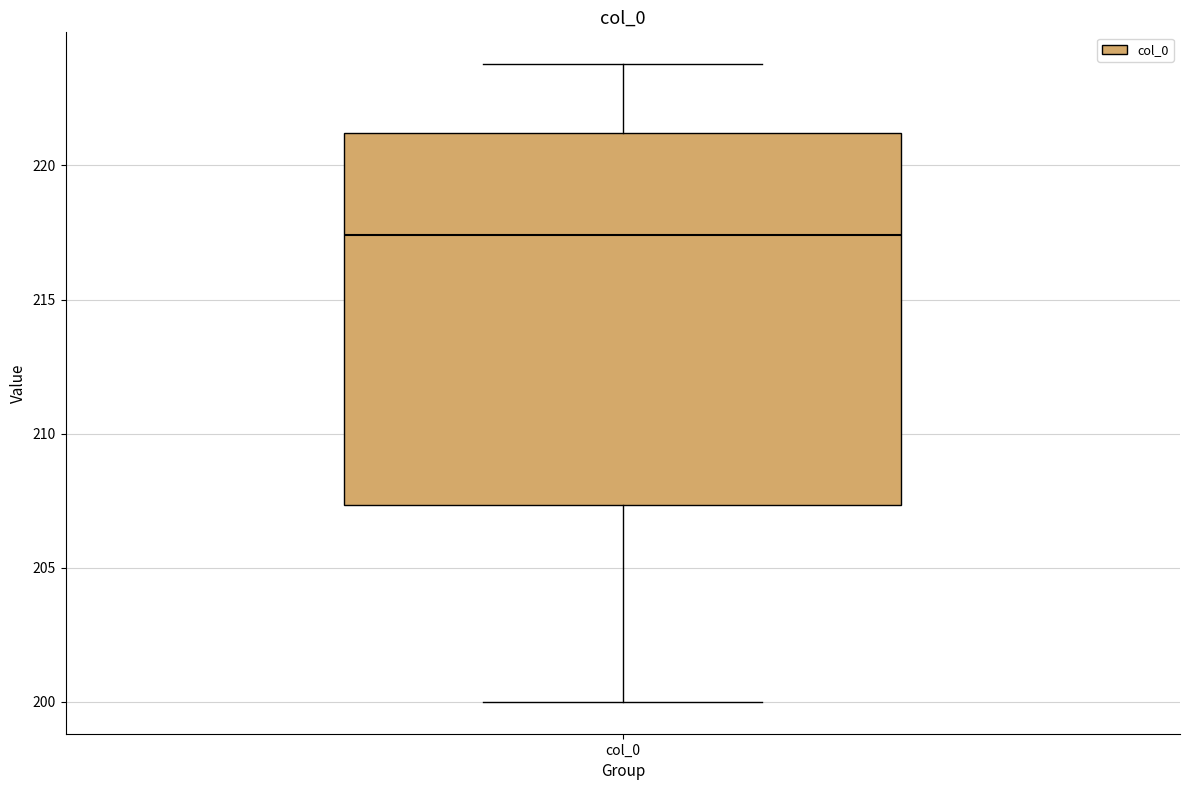

Read this box plot against the y-axis: the position of the median line, the range covered by the box, and the ends of both whiskers. The values are not printed on the chart, so give them approximately, as read against the axis.

median 217.5, box 207.5 to 221.0, whiskers 200.0 to 224.0